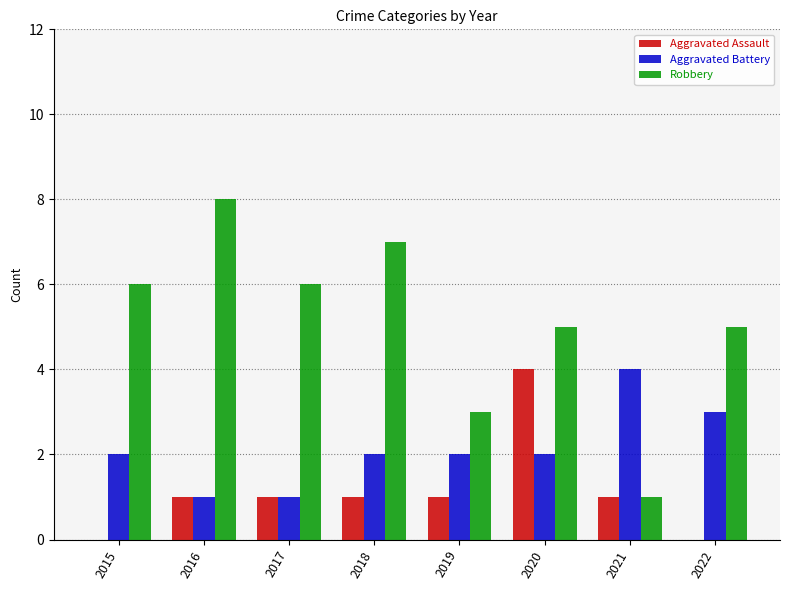

Read the Aggravated Battery value at 2021.

4